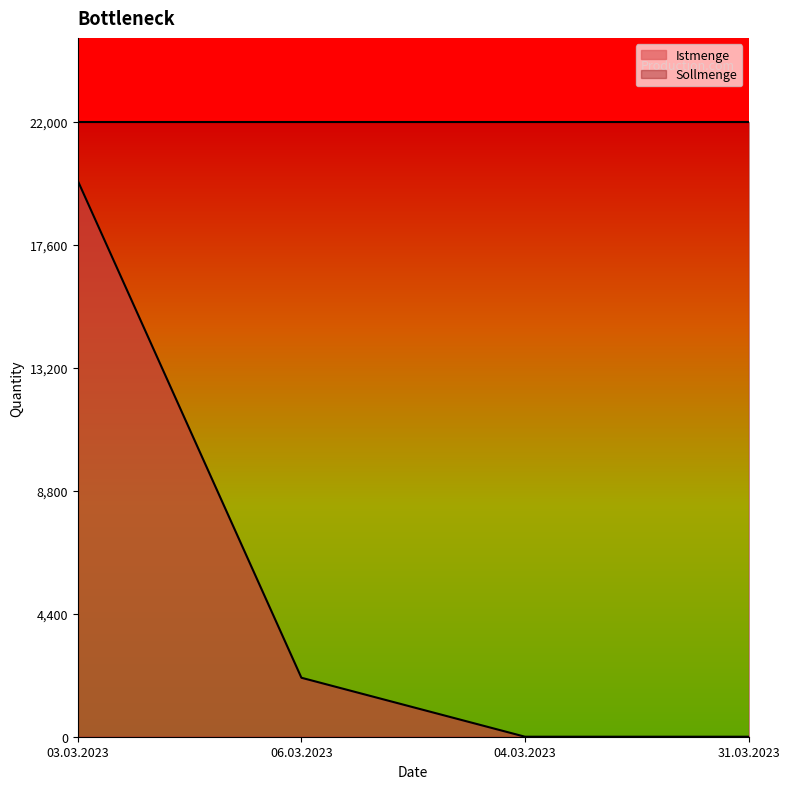

How many values are between 0 and 19890?

4